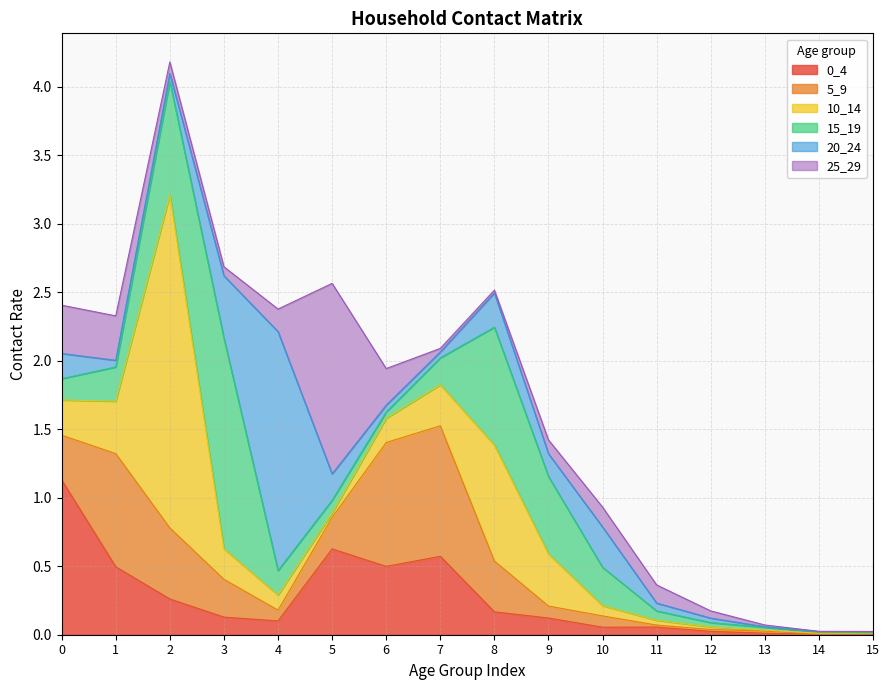

Between which two adjacent categories do 20_24 and 0_4 first intersect?

2 and 3